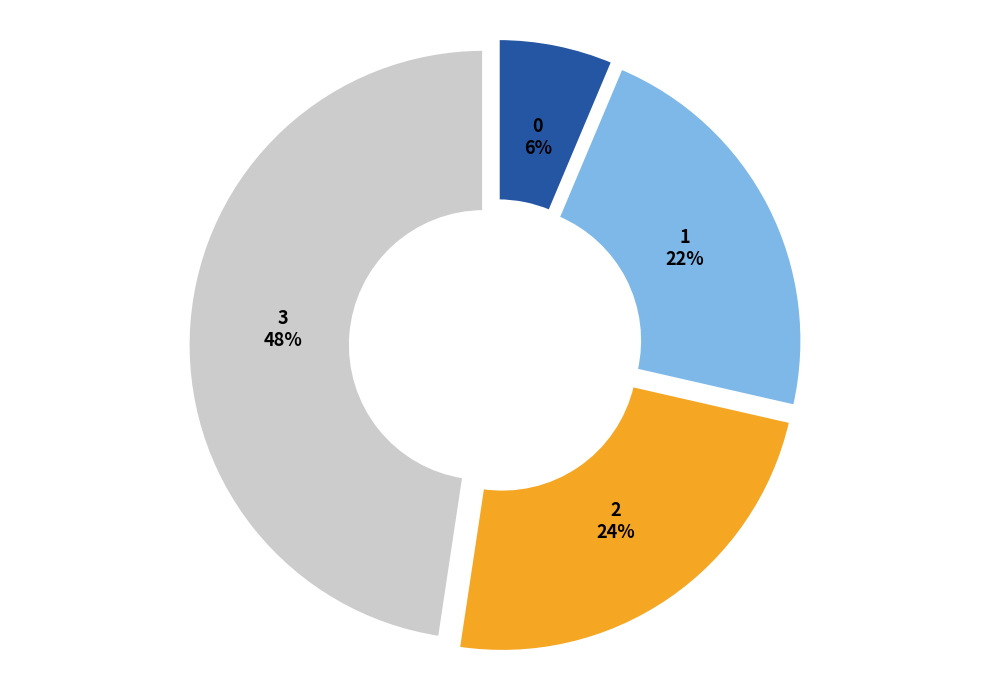

To the nearest percent, what is the difference between the 2 and 3 slice percentages?

24%